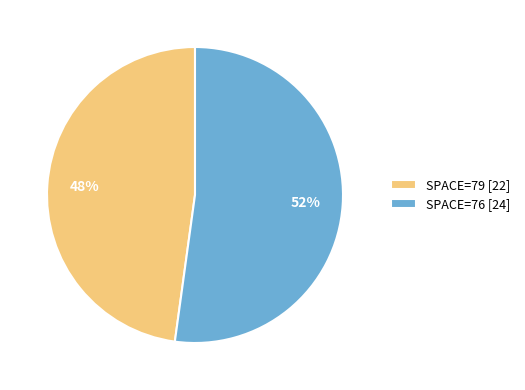

Is it true that SPACE=76 [24] is 52% of the pie?

True